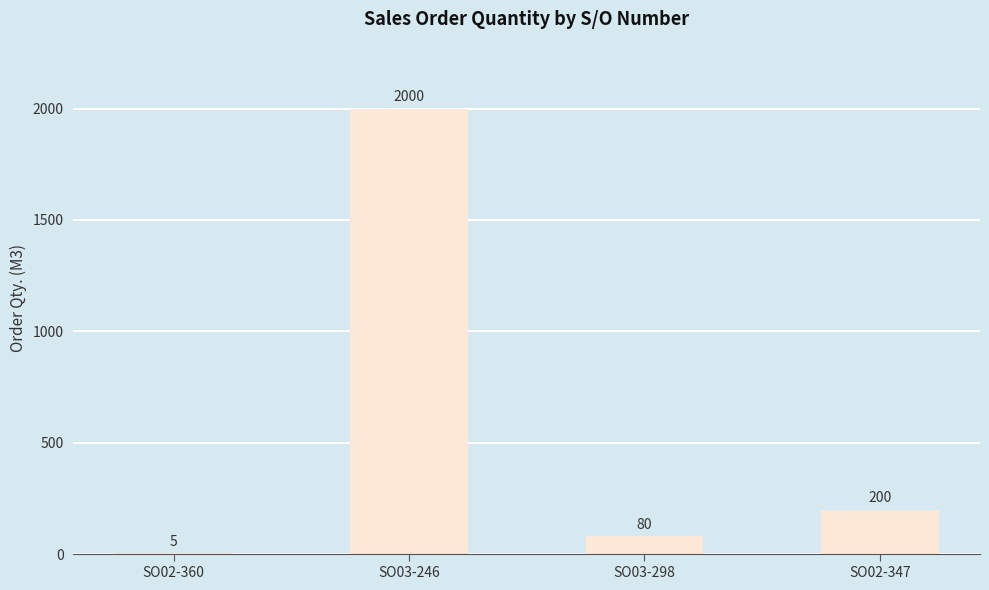

Are the bars grouped side by side (vs. stacked)?

No